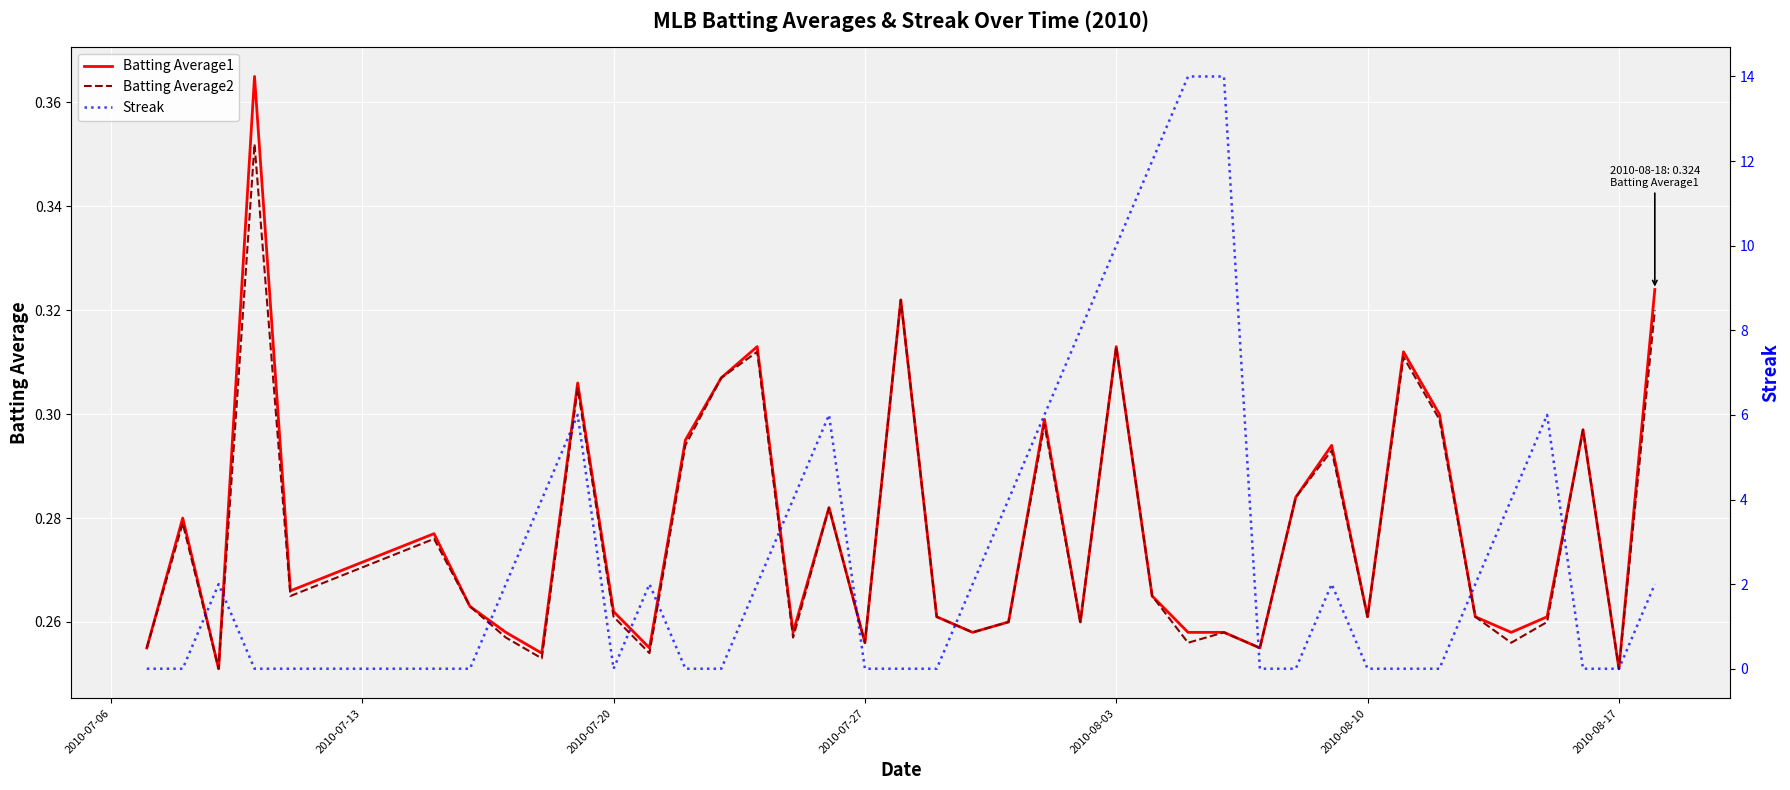

Rank the series by their maximum value, from highest to lowest.

Streak, Batting Average1, Batting Average2